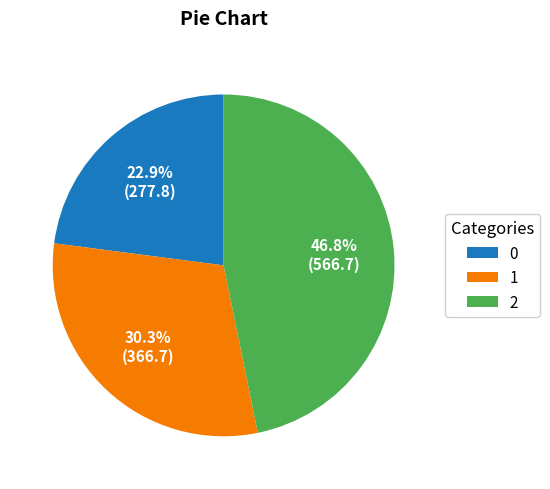

Is 0 the majority of the pie?

No